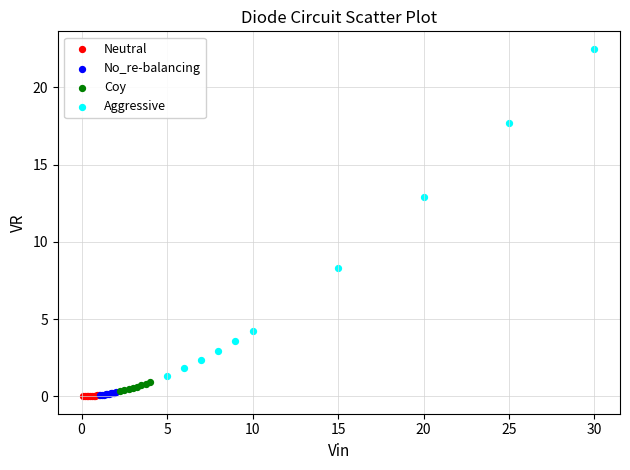

Which series has the widest spread of Y values?

Aggressive